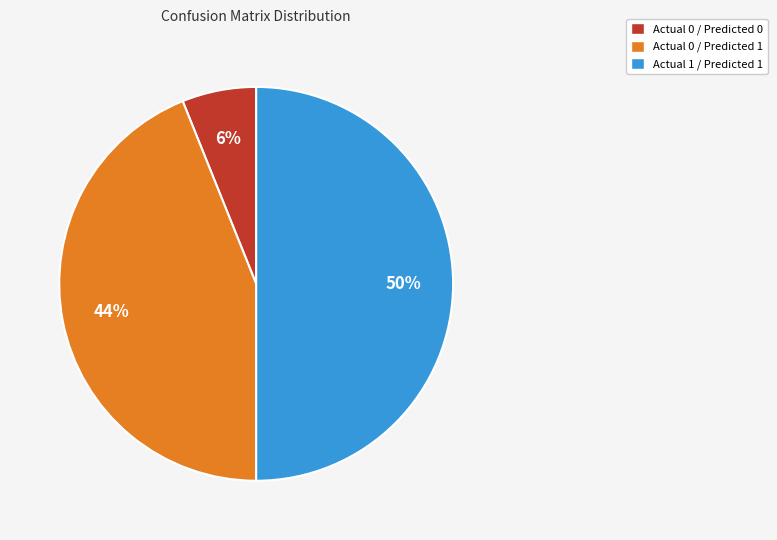

The Actual 0 / Predicted 1 slice represents 58% of the pie. True or false?

False